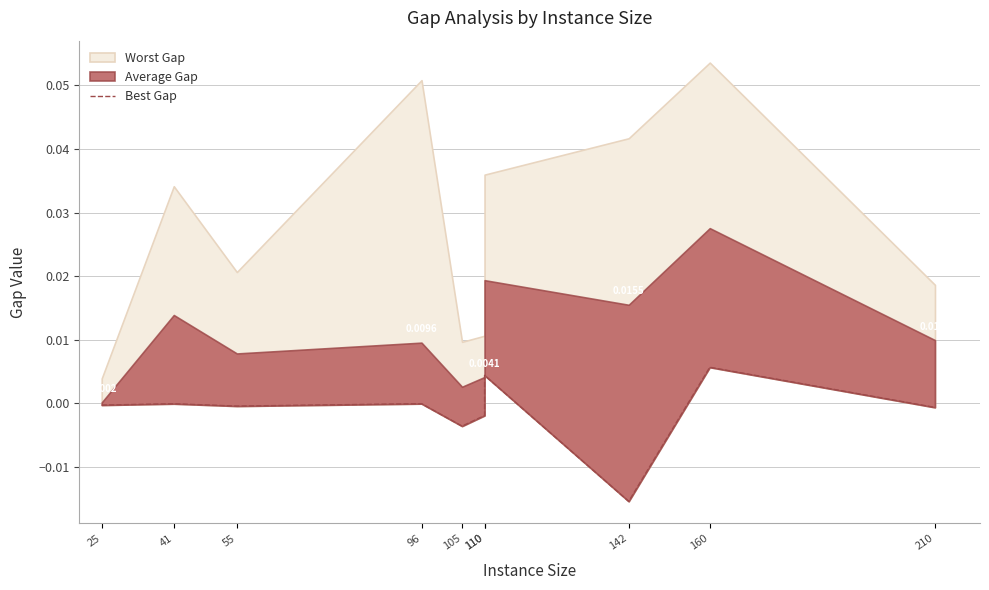

How many points are lower than both their immediate neighbors (excluding endpoints)?

3